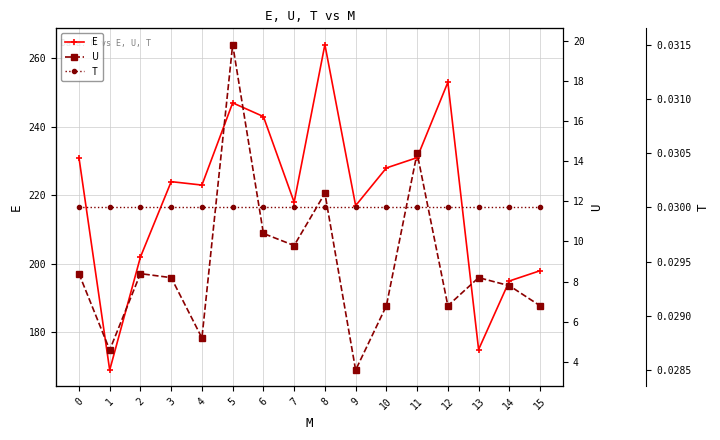

Reading left to right, list all the values displayed in this chart.

E: 0=231.0	1=169.0	2=202.0	3=224.0	4=223.0	5=247.0	6=243.0	7=218.0	8=264.0	9=217.0	10=228.0	11=231.0	12=253.0	13=175.0	14=195.0	15=198.0
U: 0=8.4	1=4.6	2=8.4	3=8.2	4=5.2	5=19.8	6=10.4	7=9.8	8=12.4	9=3.6	10=6.8	11=14.4	12=6.8	13=8.2	14=7.8	15=6.8
T: 0=0.0	1=0.0	2=0.0	3=0.0	4=0.0	5=0.0	6=0.0	7=0.0	8=0.0	9=0.0	10=0.0	11=0.0	12=0.0	13=0.0	14=0.0	15=0.0